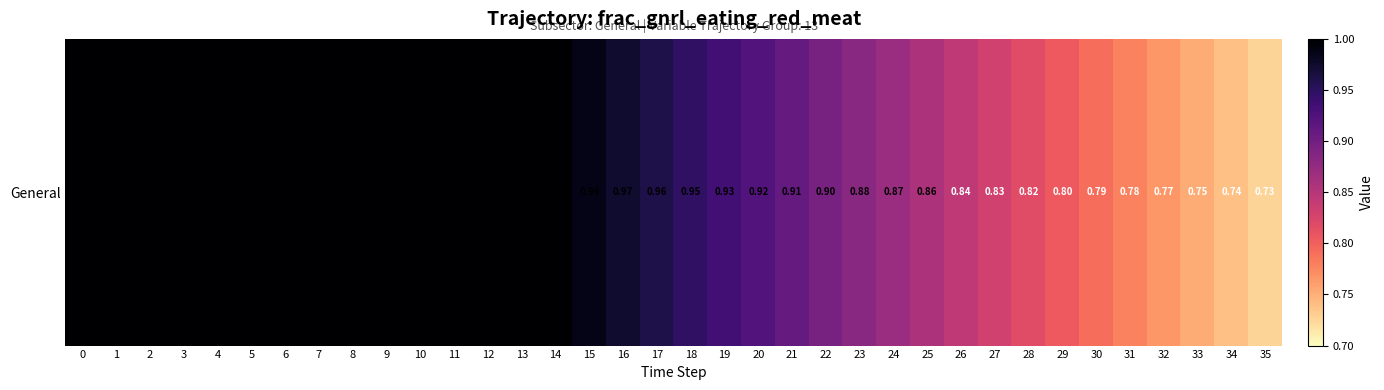

What is the difference between the values at 6 and 34?

0.3